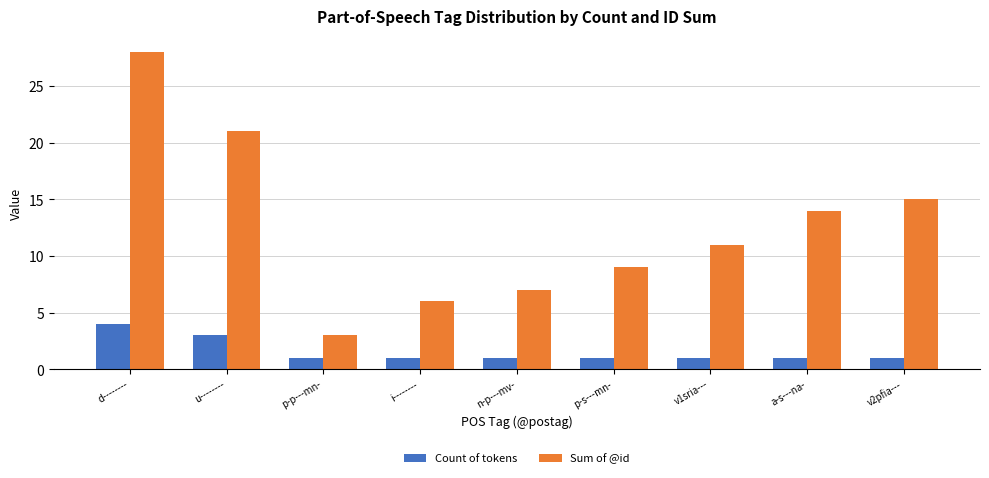

Rank the categories by Sum of @id value from highest to lowest.

d--------, u--------, v2pfia---, a-s---na-, v1sria---, p-s---mn-, n-p---mv-, i--------, p-p---mn-